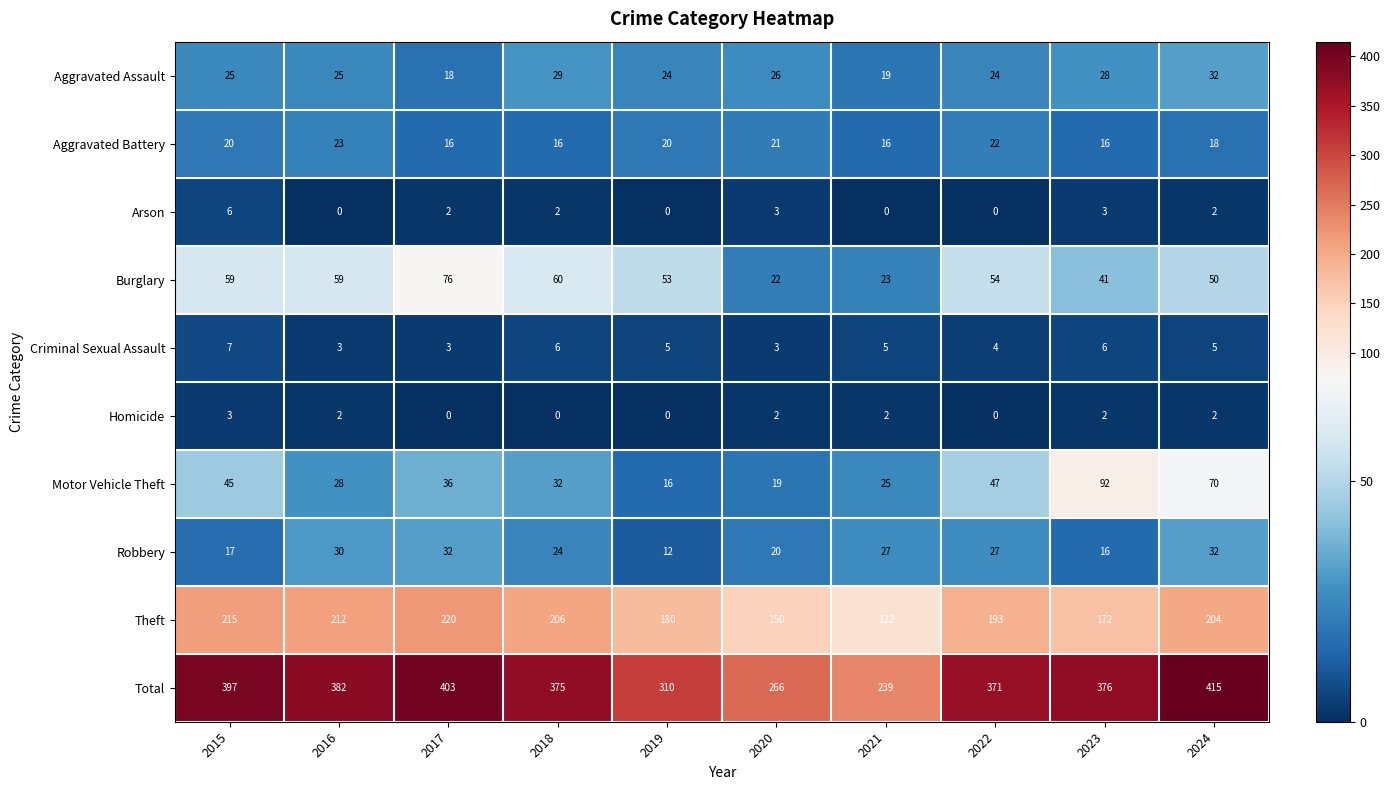

At which category does the chart reach its peak across all series?

2024